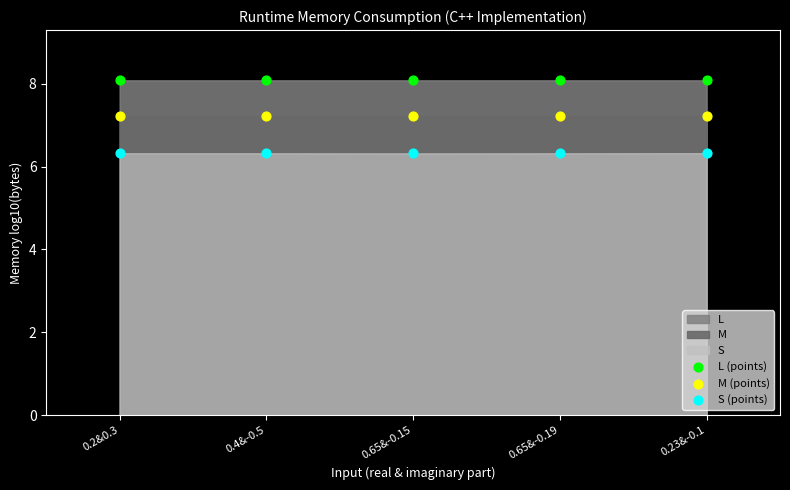

Across all data points, what is the range of Y values (max minus min)?

1.8